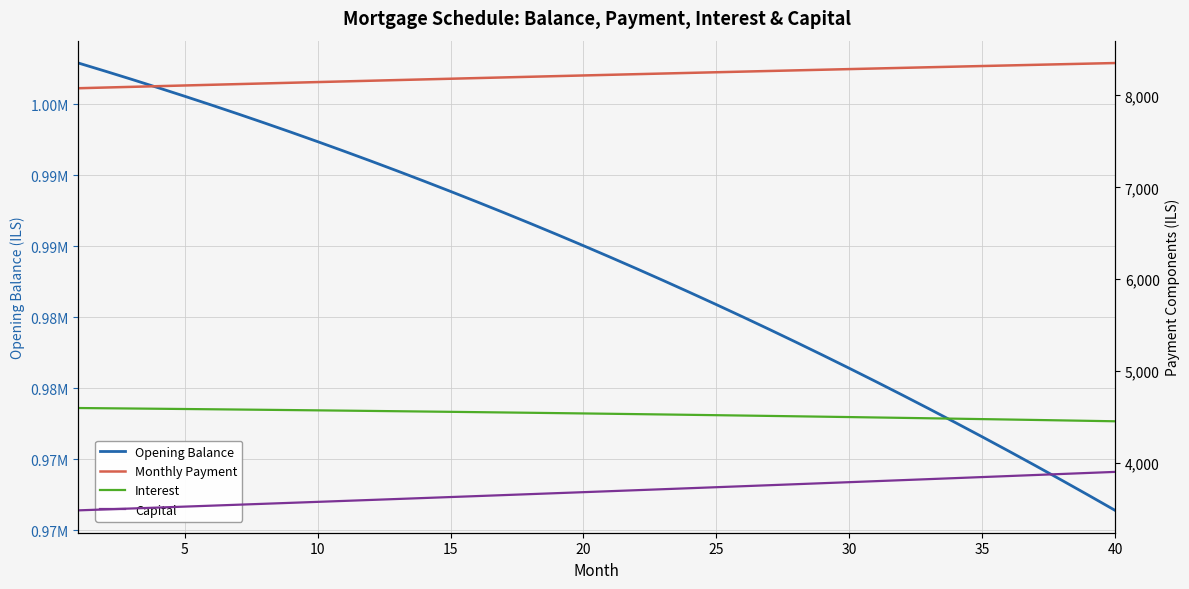

True or false: Interest and Capital cross at least once.

False